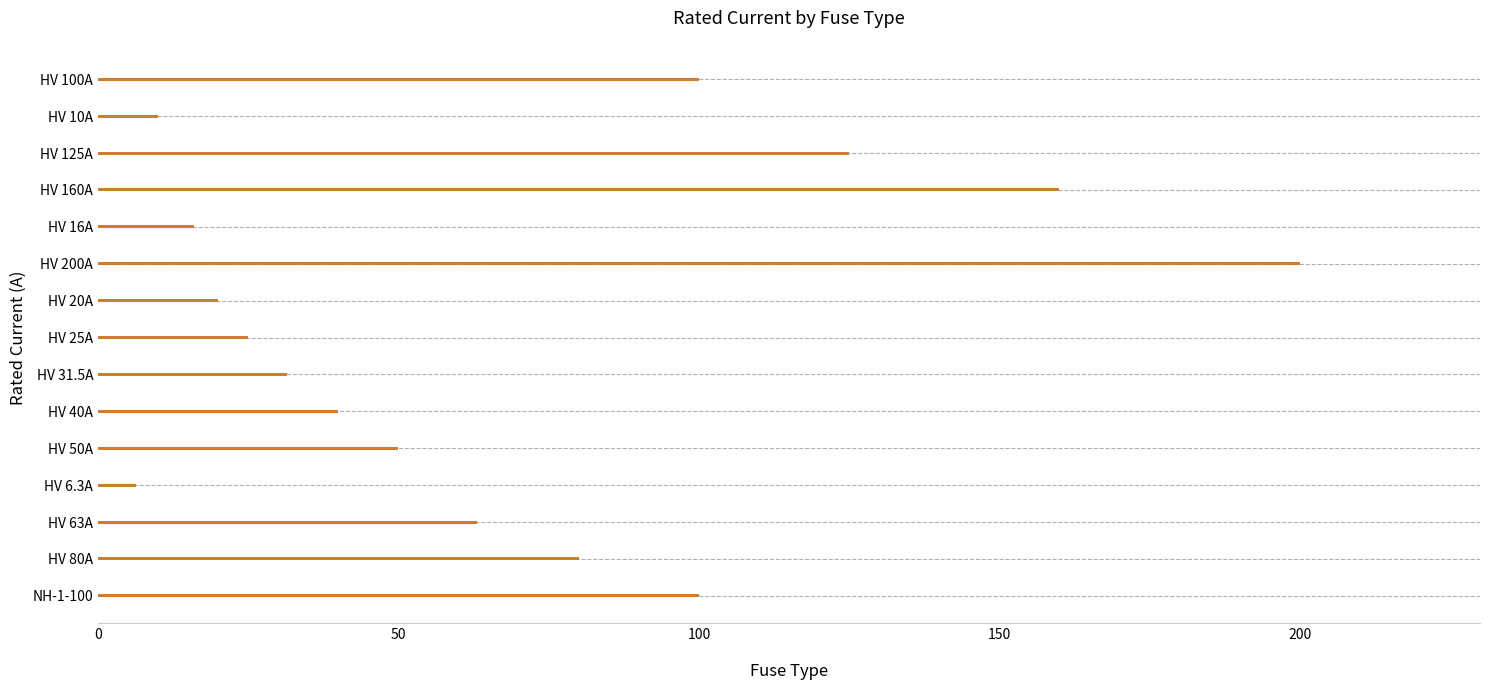

True or false: the data shows 100.0 at HV 100A.

True